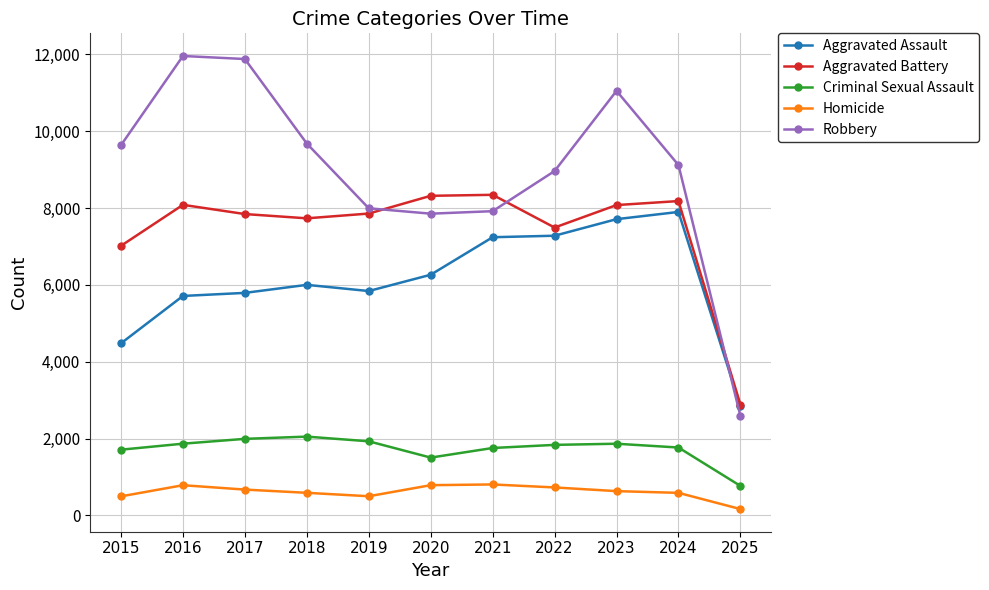

True or false: Criminal Sexual Assault has more than 1 interior local peaks.

True